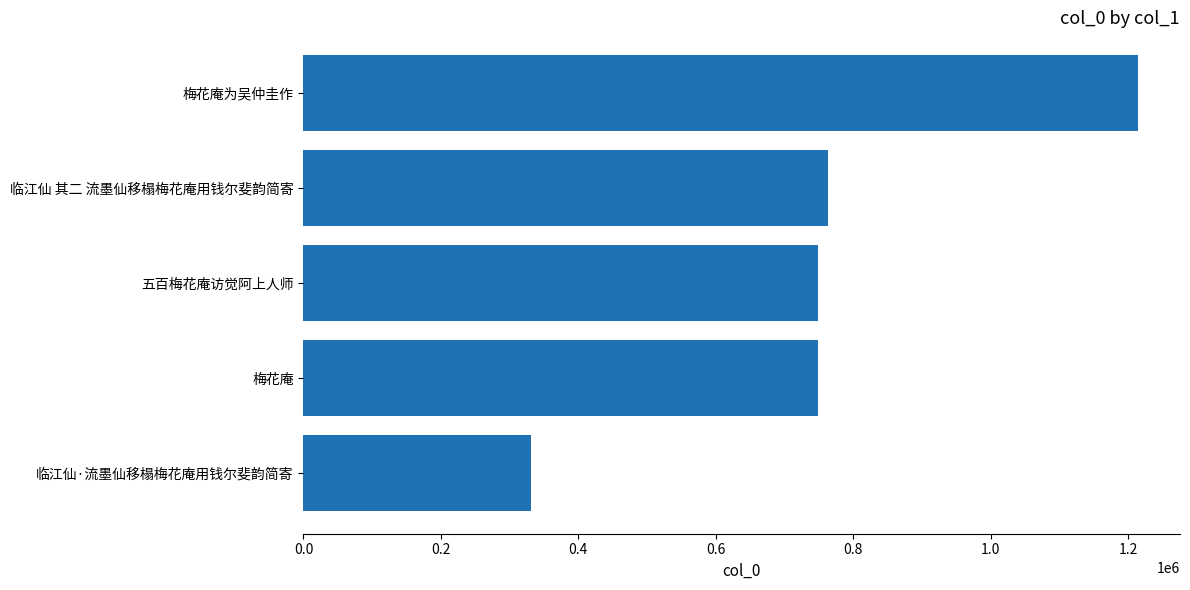

What is the minimum value shown in the chart?

331778